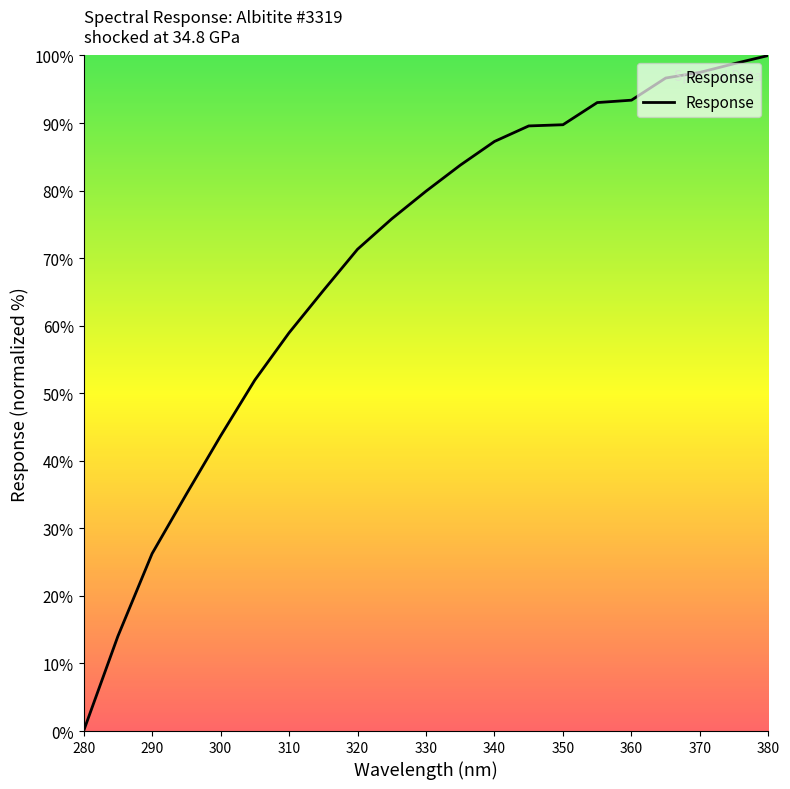

What is the maximum value shown in the chart?

100.0